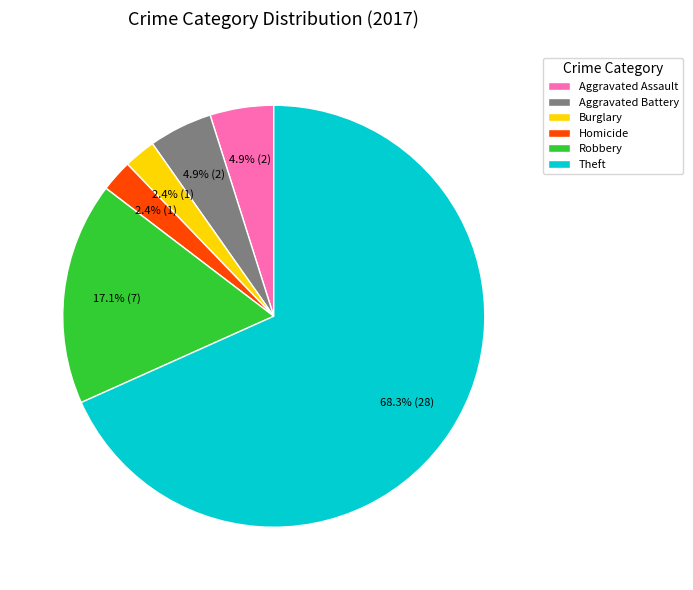

Do Robbery and Burglary together represent more than half of the pie?

No